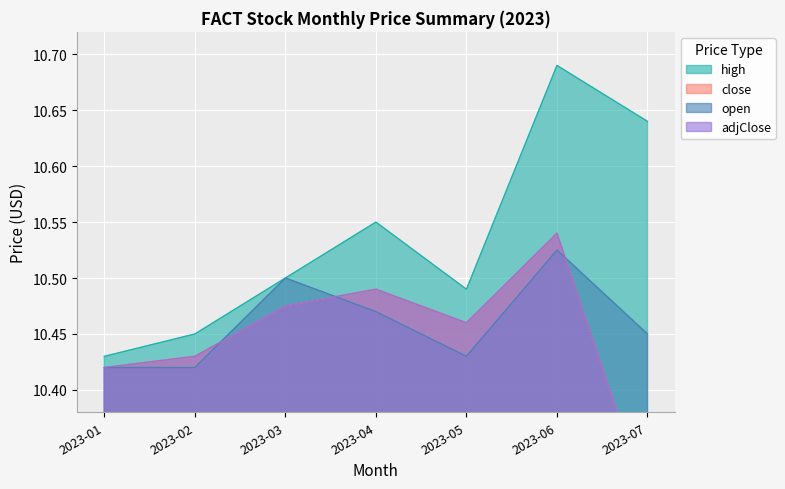

List the series in order of their peak value, highest first.

high, close, adjClose, open